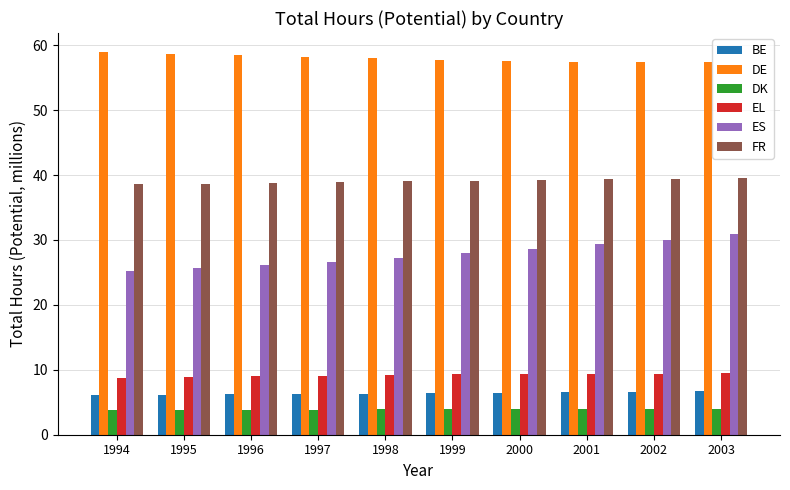

At 2002, list the series in order from largest to smallest.

DE, FR, ES, EL, BE, DK